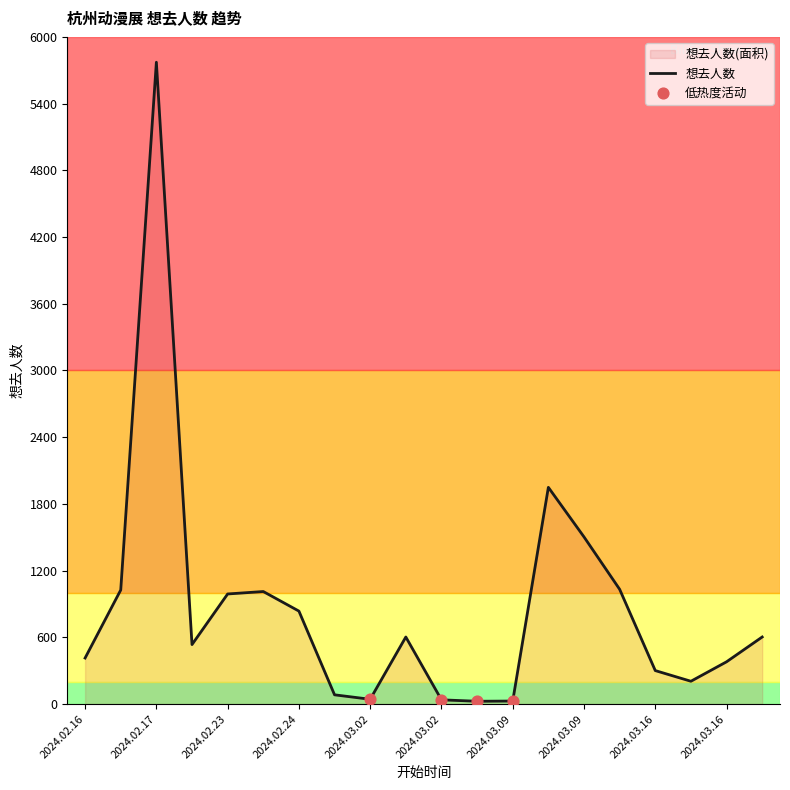

What is the change in value from 2024.02.17 to 2024.03.02?

-5729